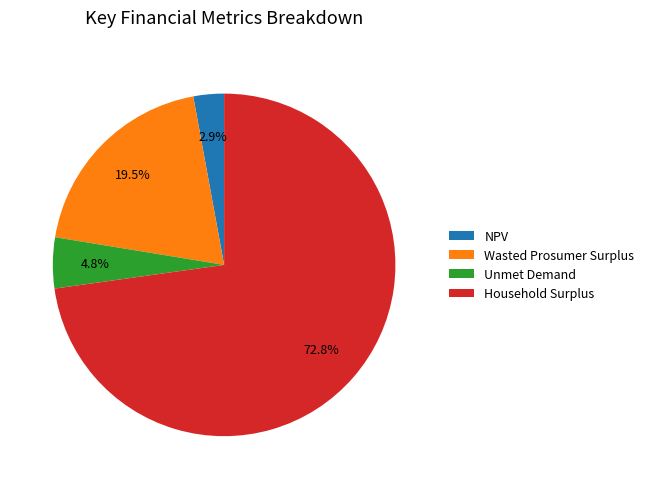

Which has a higher value, Household Surplus or NPV?

Household Surplus